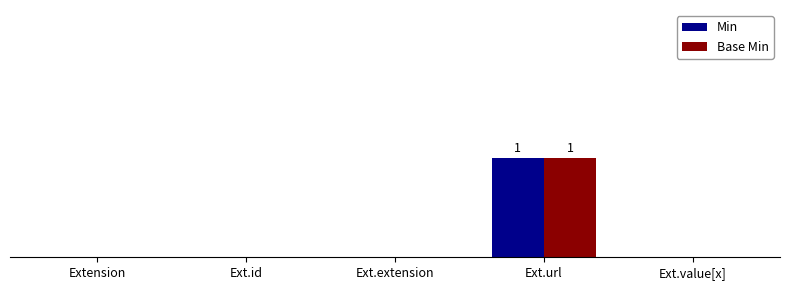

Is the value of Min at Extension greater than the value of Base Min at Ext.value[x]?

No